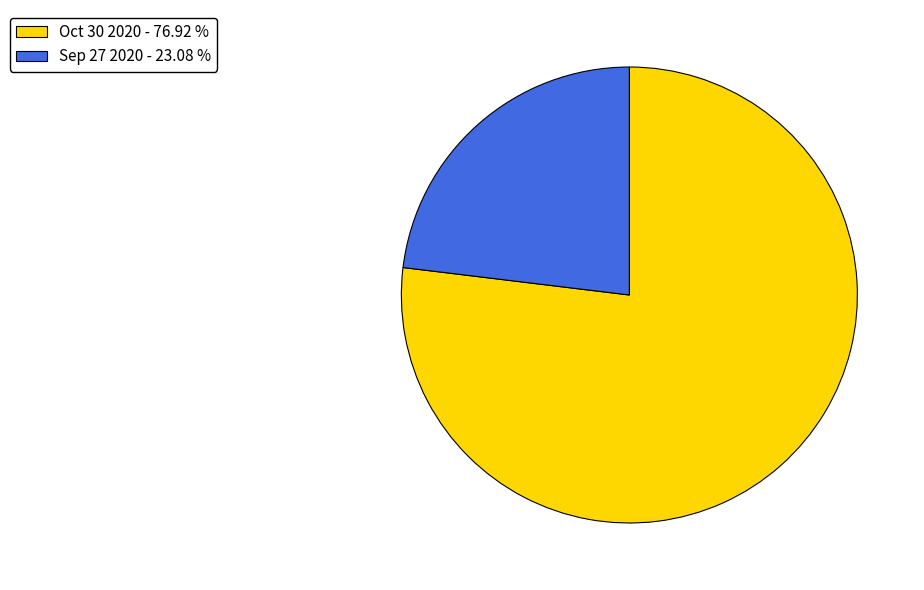

Is the sum of Sep 27 2020 and Oct 30 2020 greater than half?

Yes